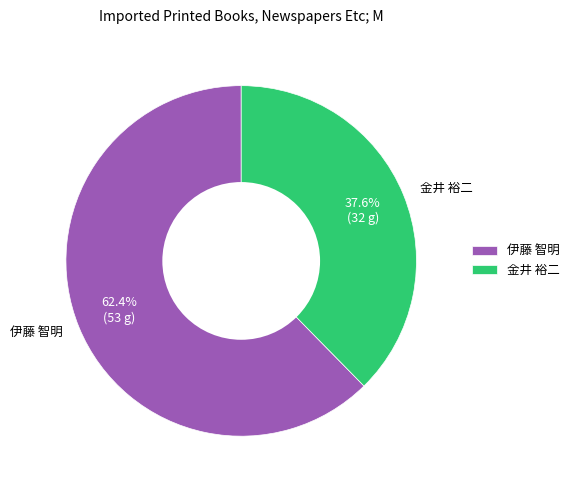

Between 伊藤 智明 and 金井 裕二, which is larger?

伊藤 智明